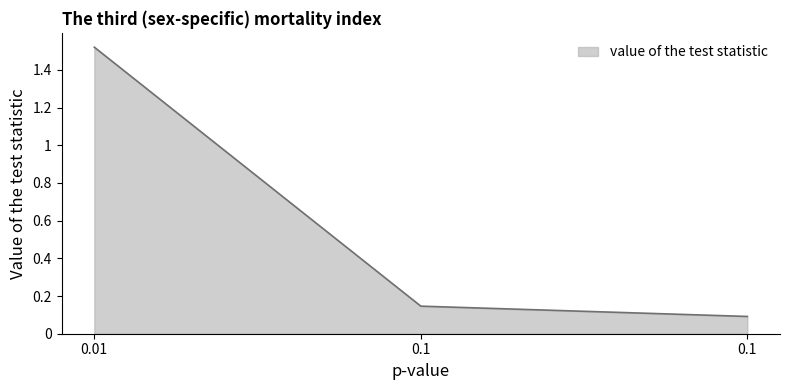

How many lines are shown in the chart?

1